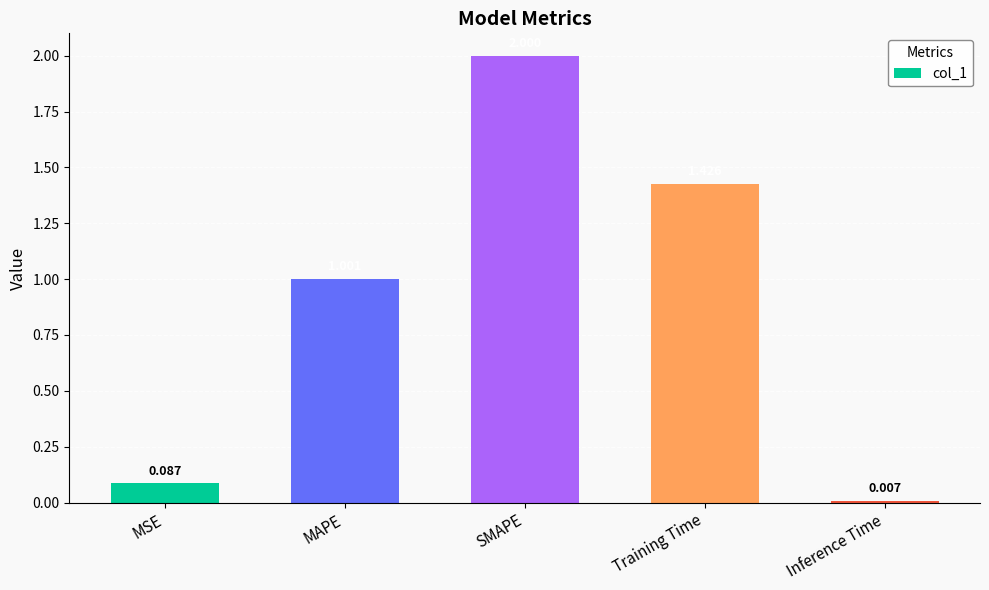

Read the value at MAPE.

1.0